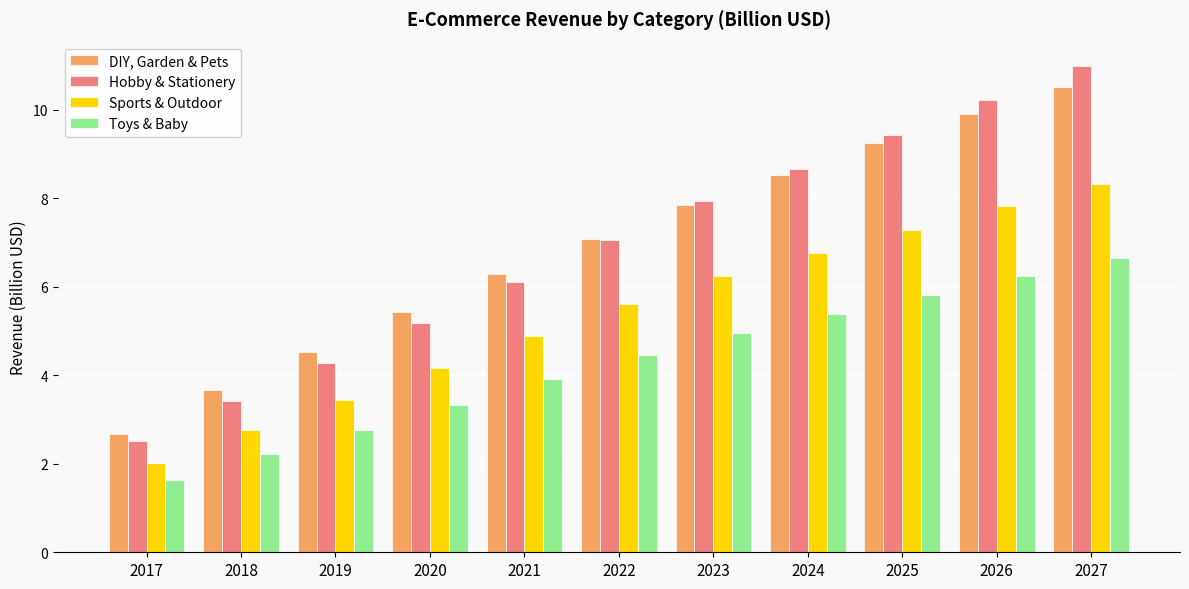

Are the bars horizontal?

No